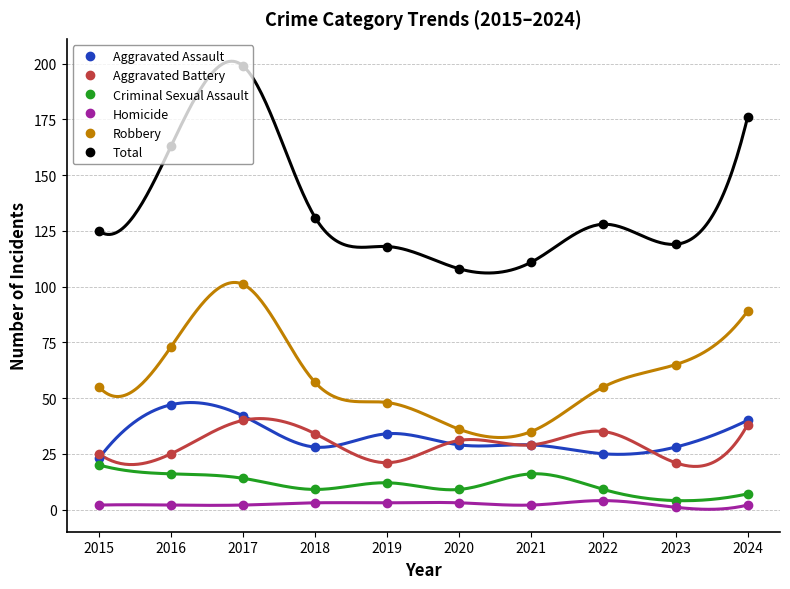

At which label is Criminal Sexual Assault closest to 12?

2019